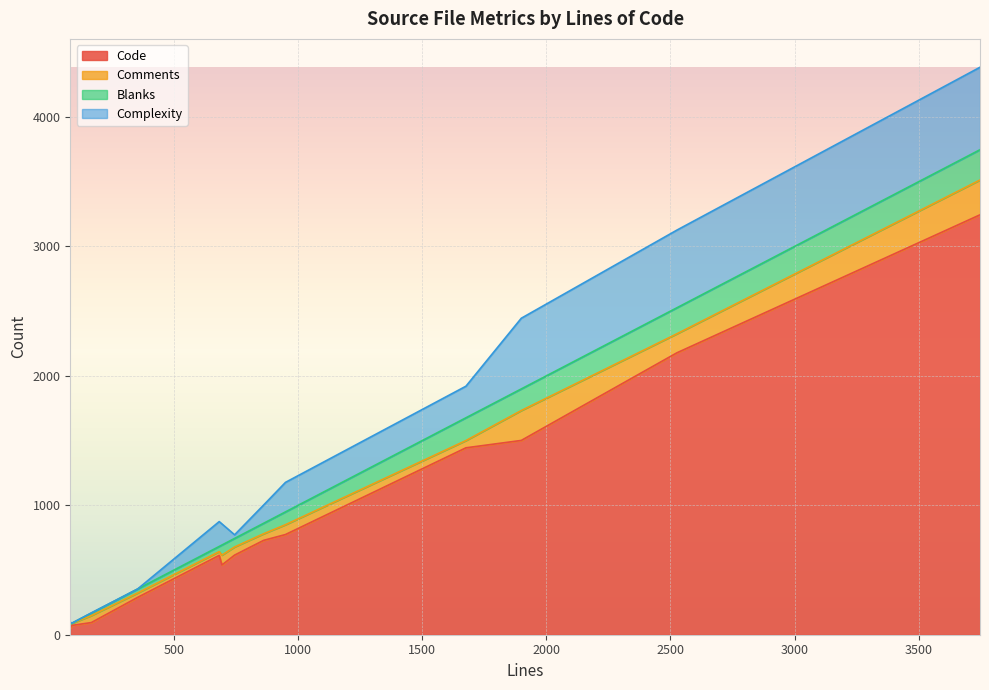

Which series has the largest total across all categories?

Code